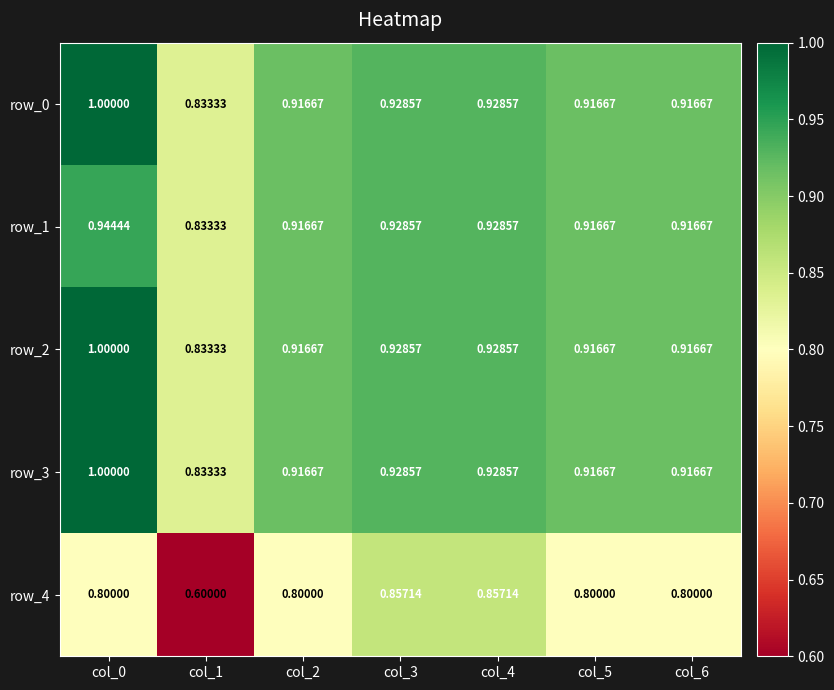

Which series has the widest spread of values?

row_4